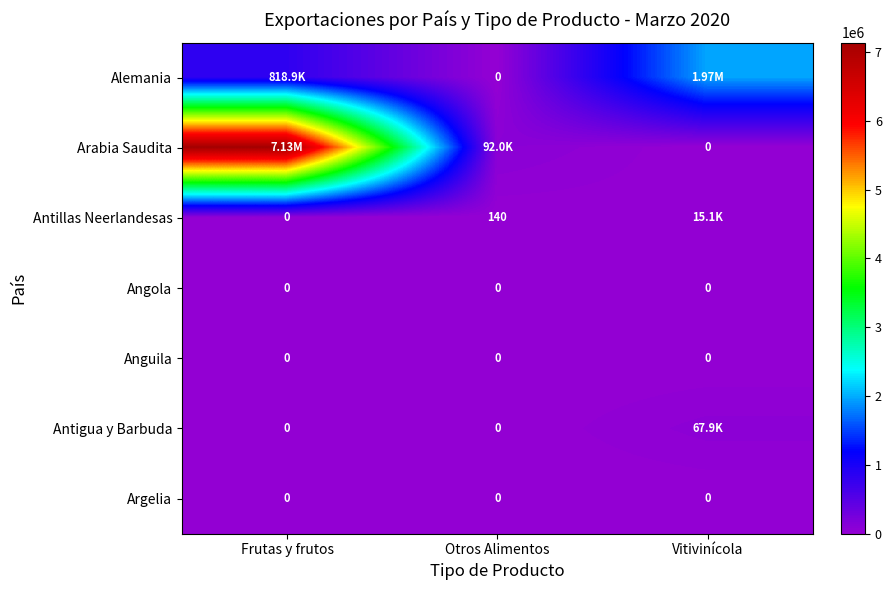

How many data points does each series have?

3